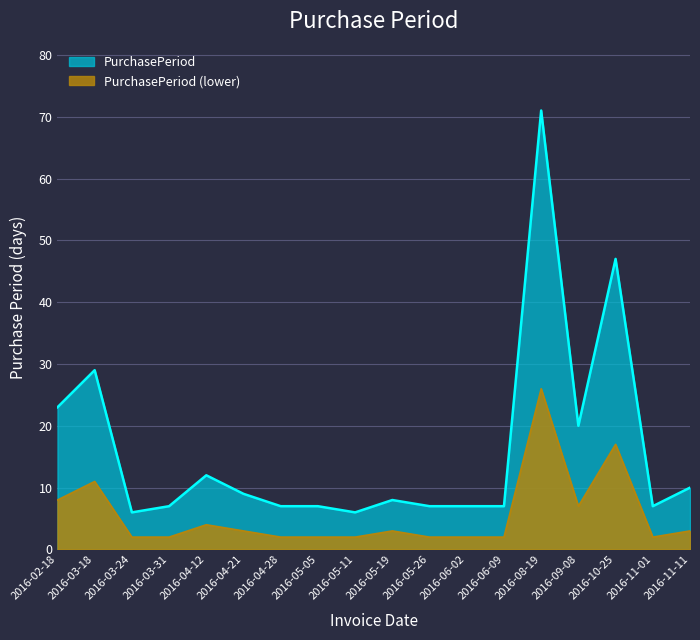

What is the average value?

16